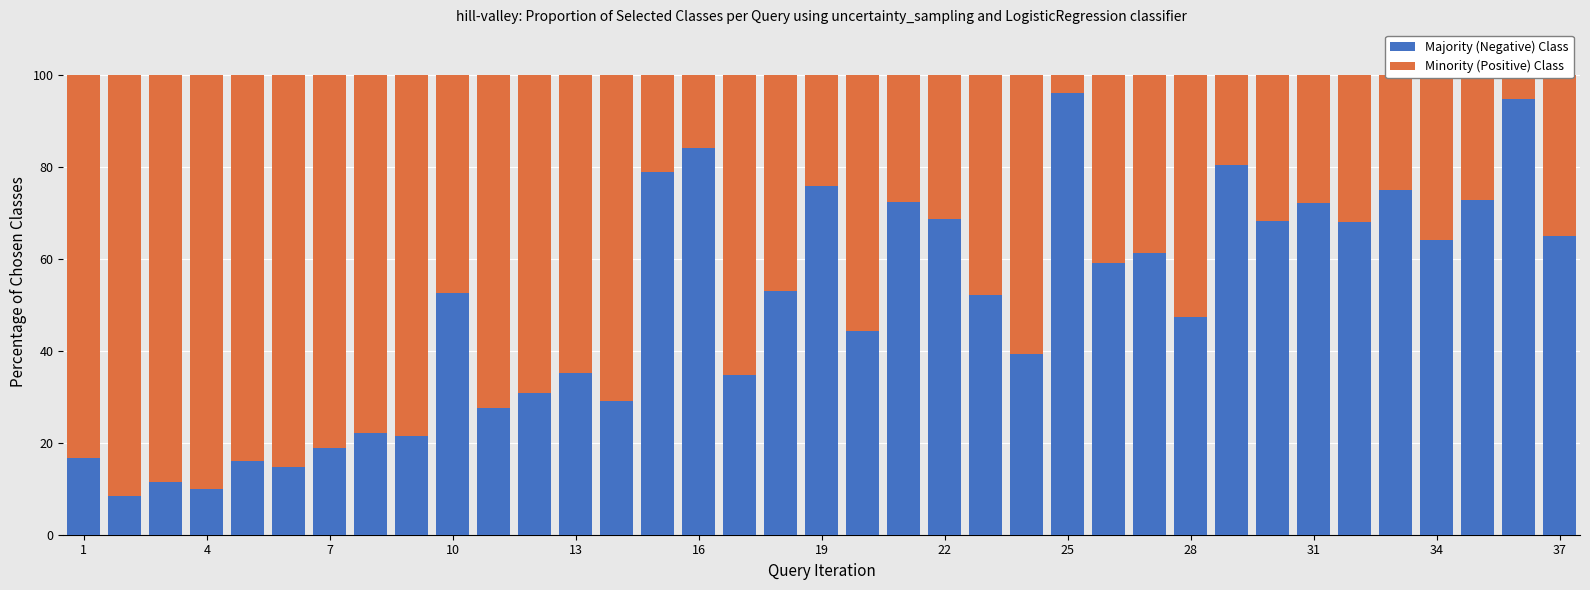

How many data points does each series have?

37